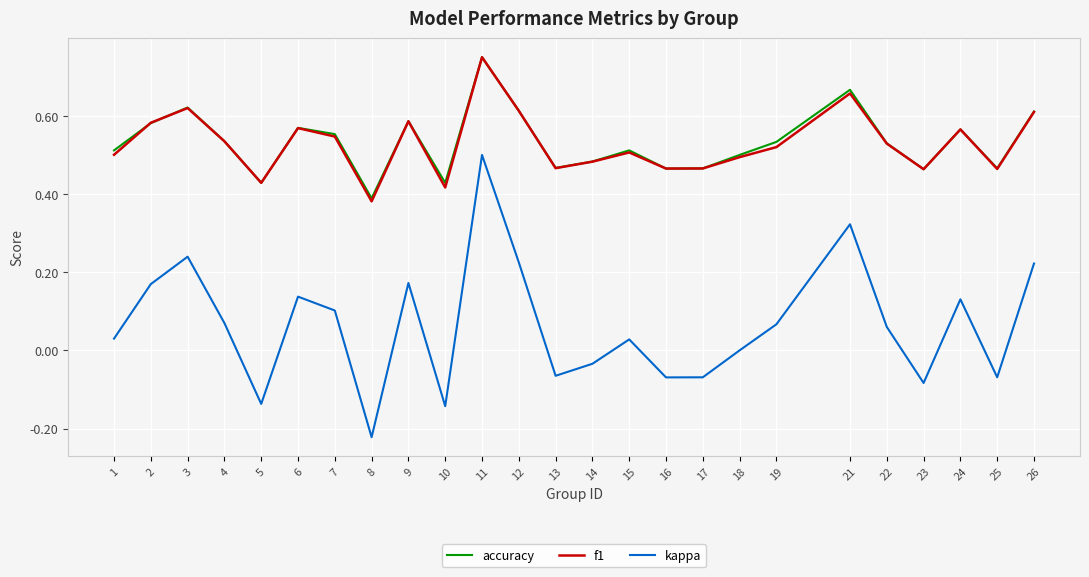

At which category does f1 reach its first local peak?

3